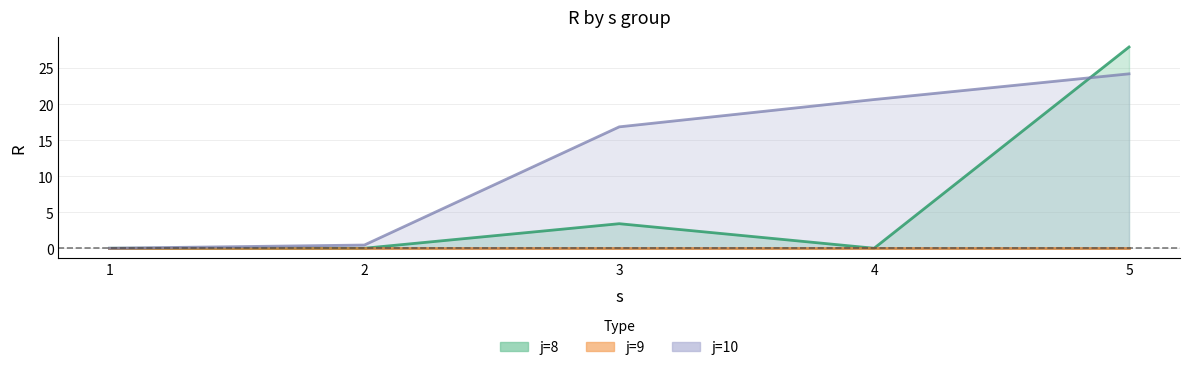

What are all the series names shown in the legend?

j=8 line, j=9 line, j=10 line